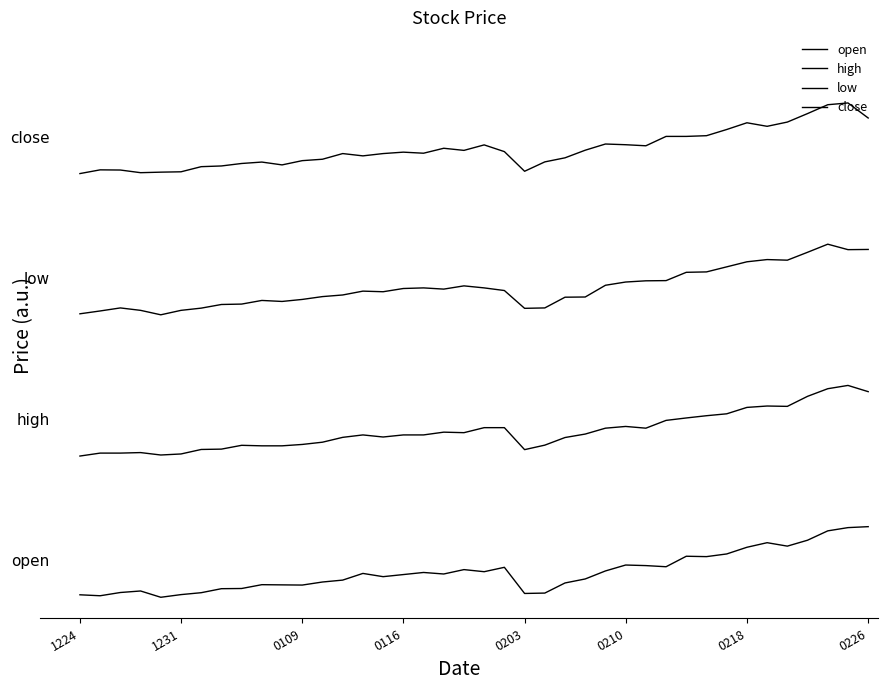

Which series has the largest range (max minus min)?

open